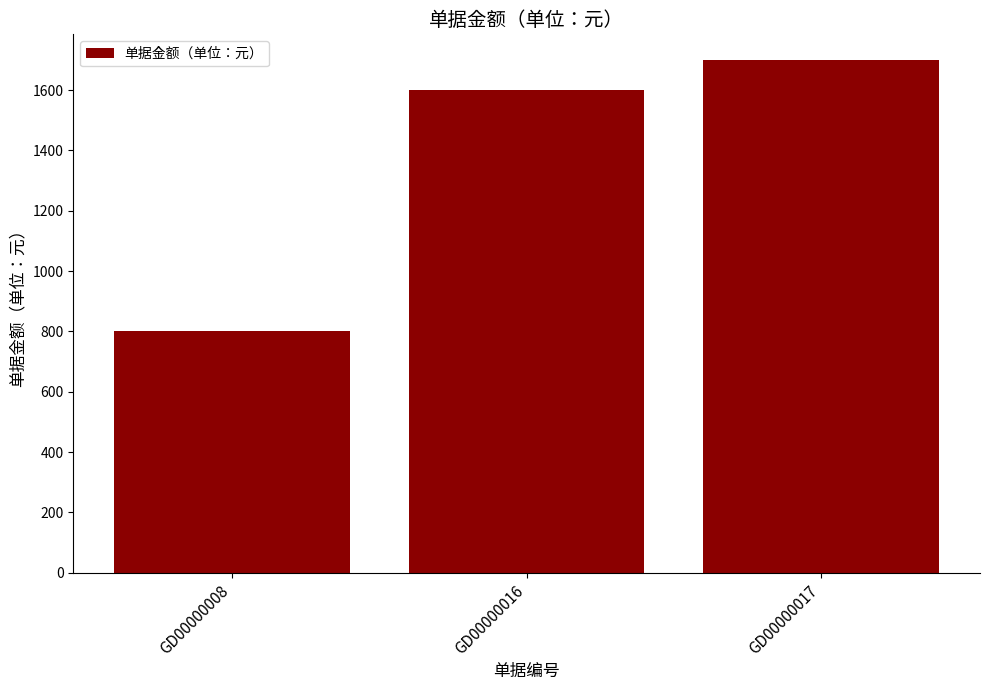

How many bars are there in total?

3